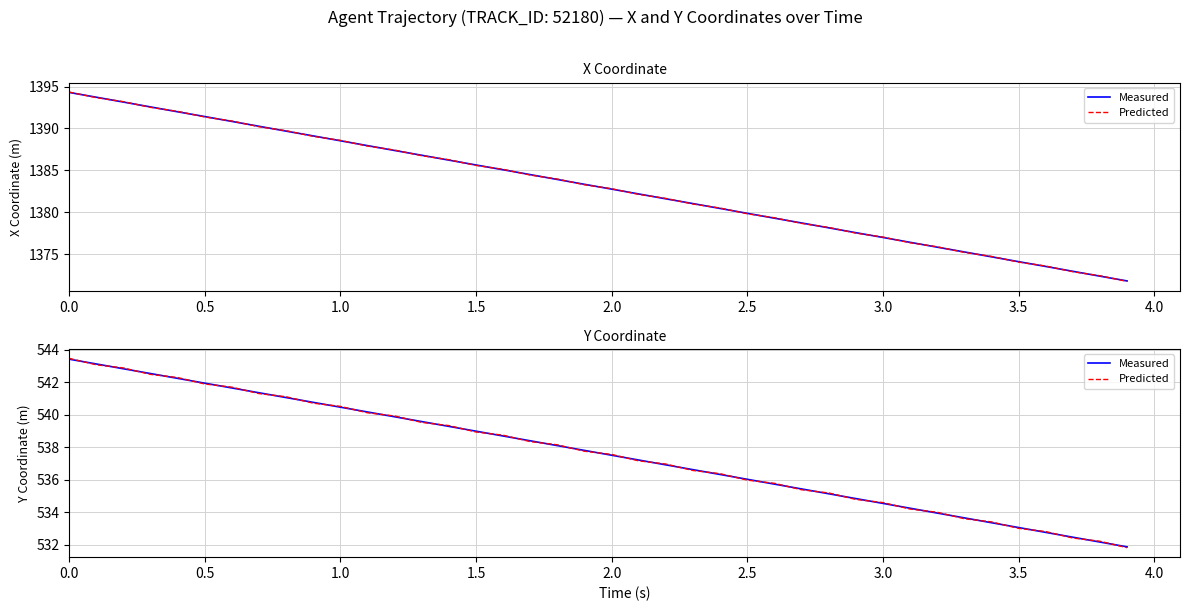

How many data points in Measured are less than 537?

18